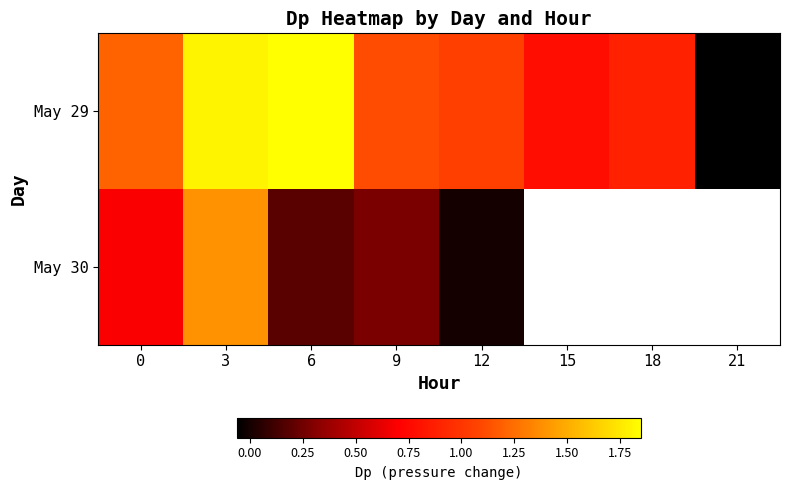

Where is May 30 nearest to the value 0?

12